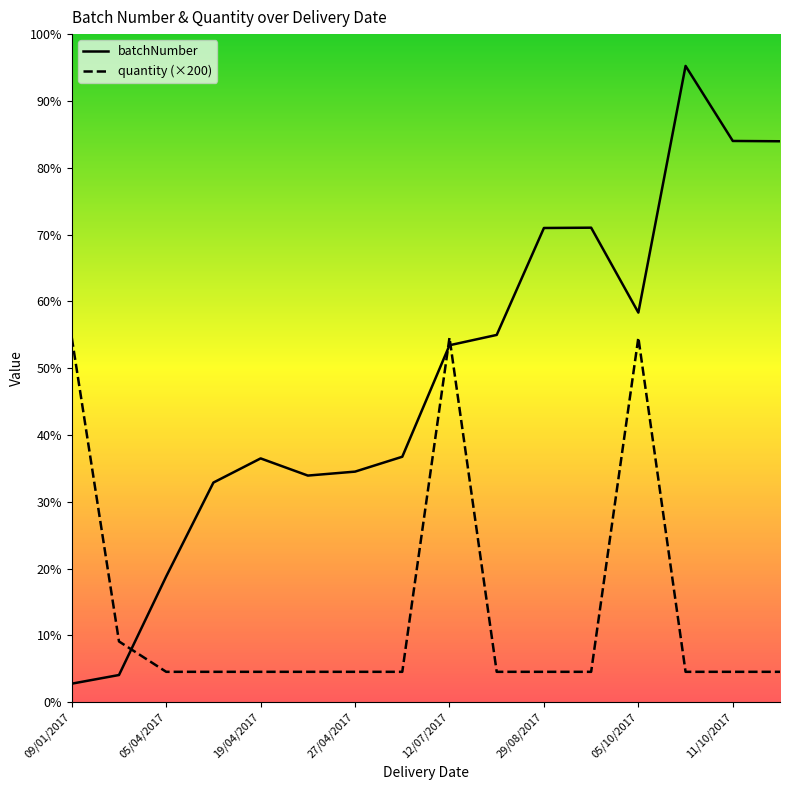

What are all the series names shown in the legend?

batchNumber, quantity